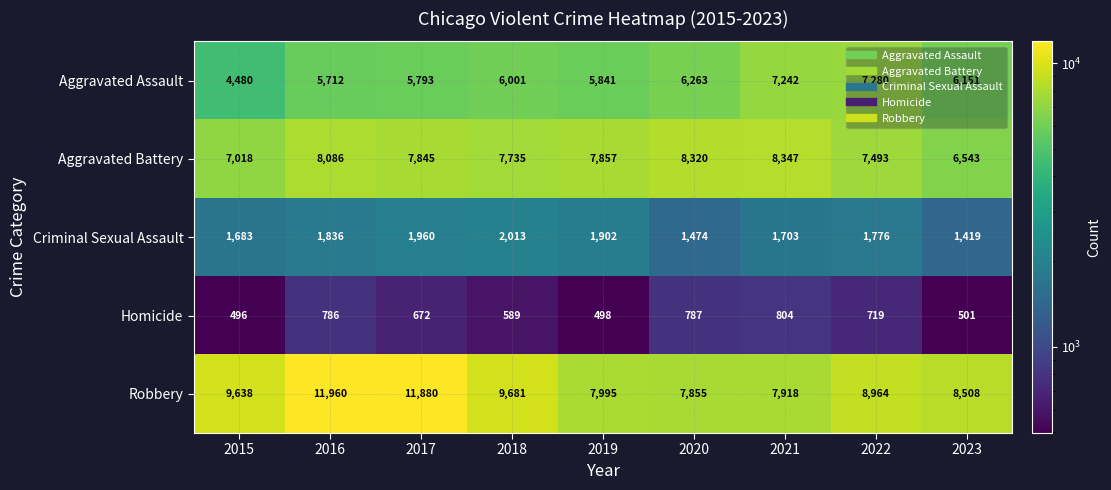

What is the total value across all series at 2020?

24699